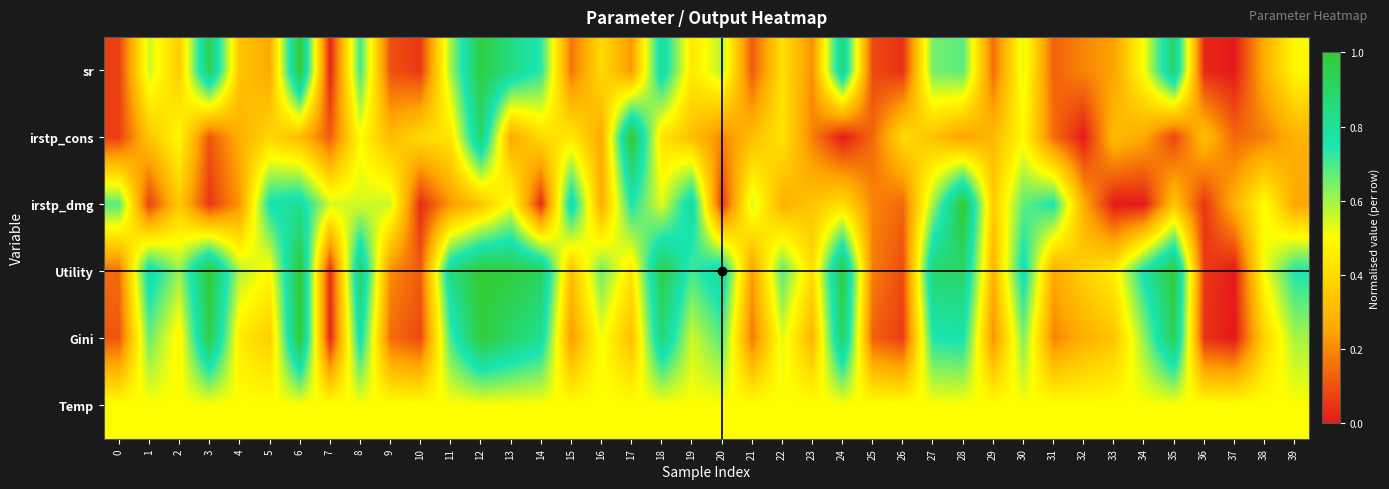

At which category is the sum across all series the highest?

12